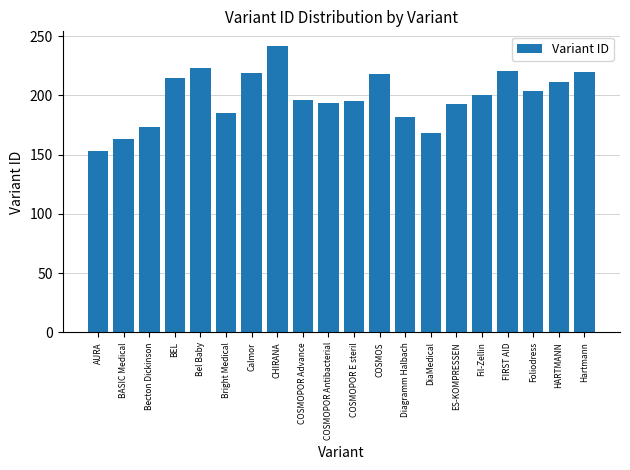

What is the change in value from Bel Baby to ES-KOMPRESSEN?

-30